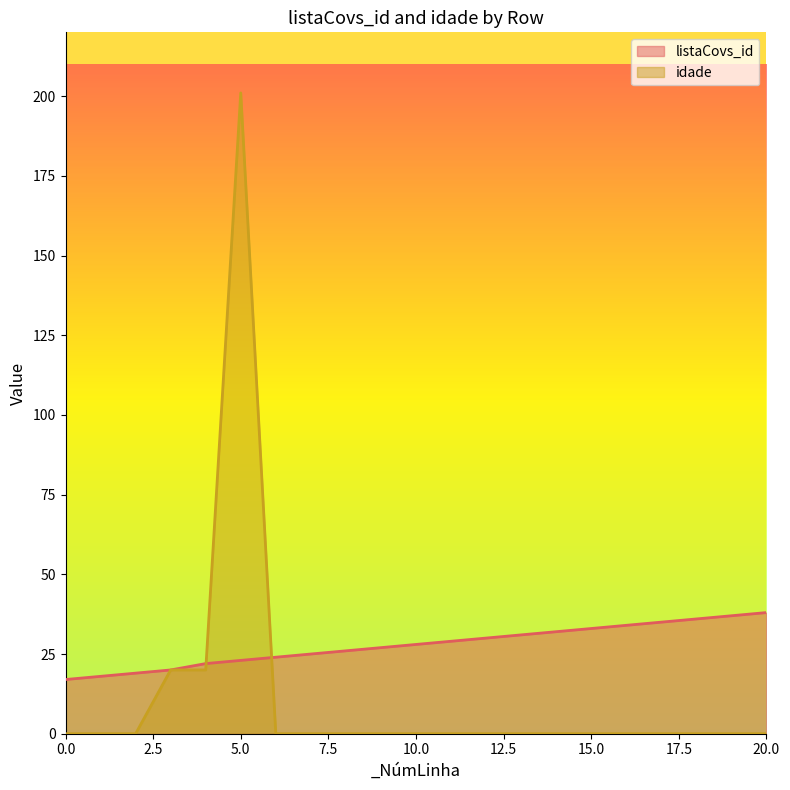

Rank the series by their average value, from highest to lowest.

listaCovs_id, idade